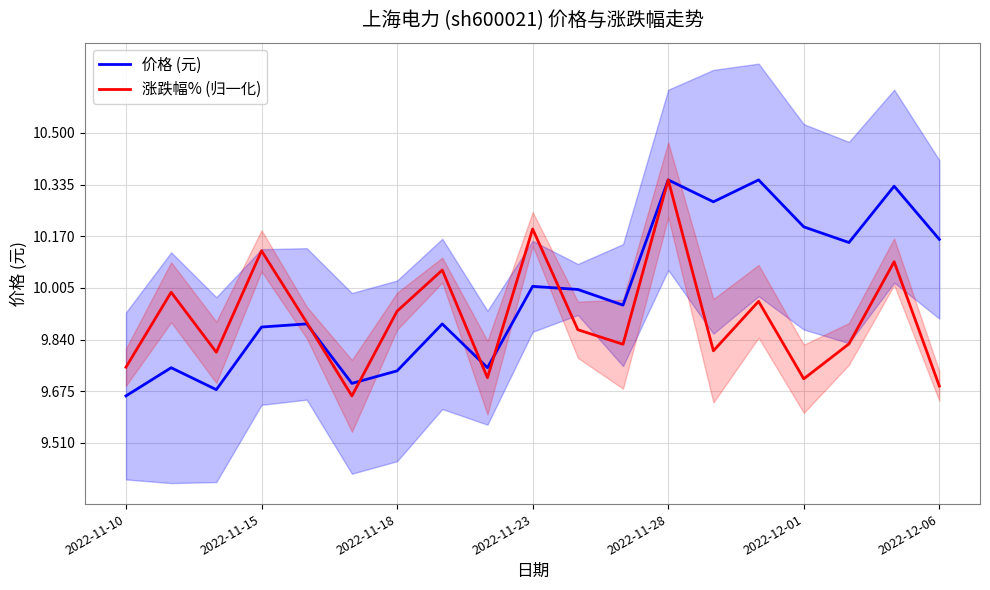

True or false: 涨跌幅% (归一化) and 价格 (元) intersect in this chart.

True